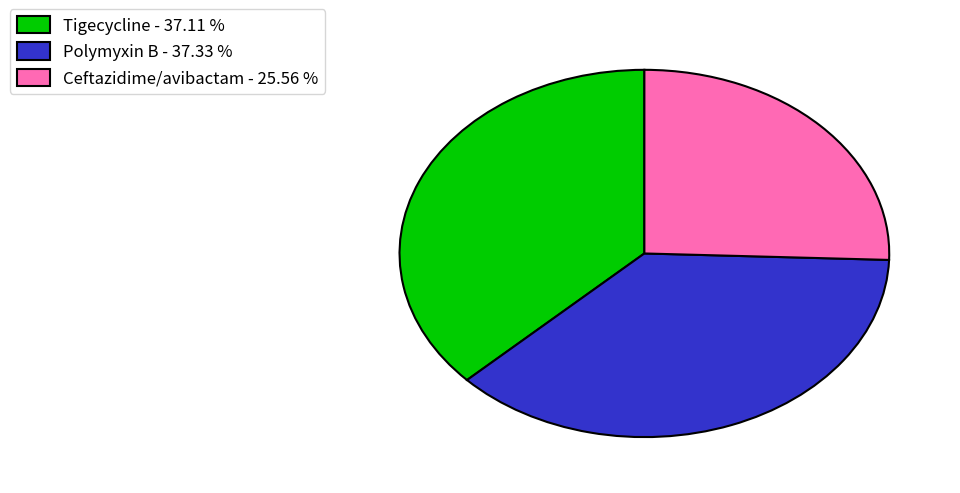

Approximately how many times larger is the value at Tigecycline compared to Ceftazidime/avibactam?

1.5